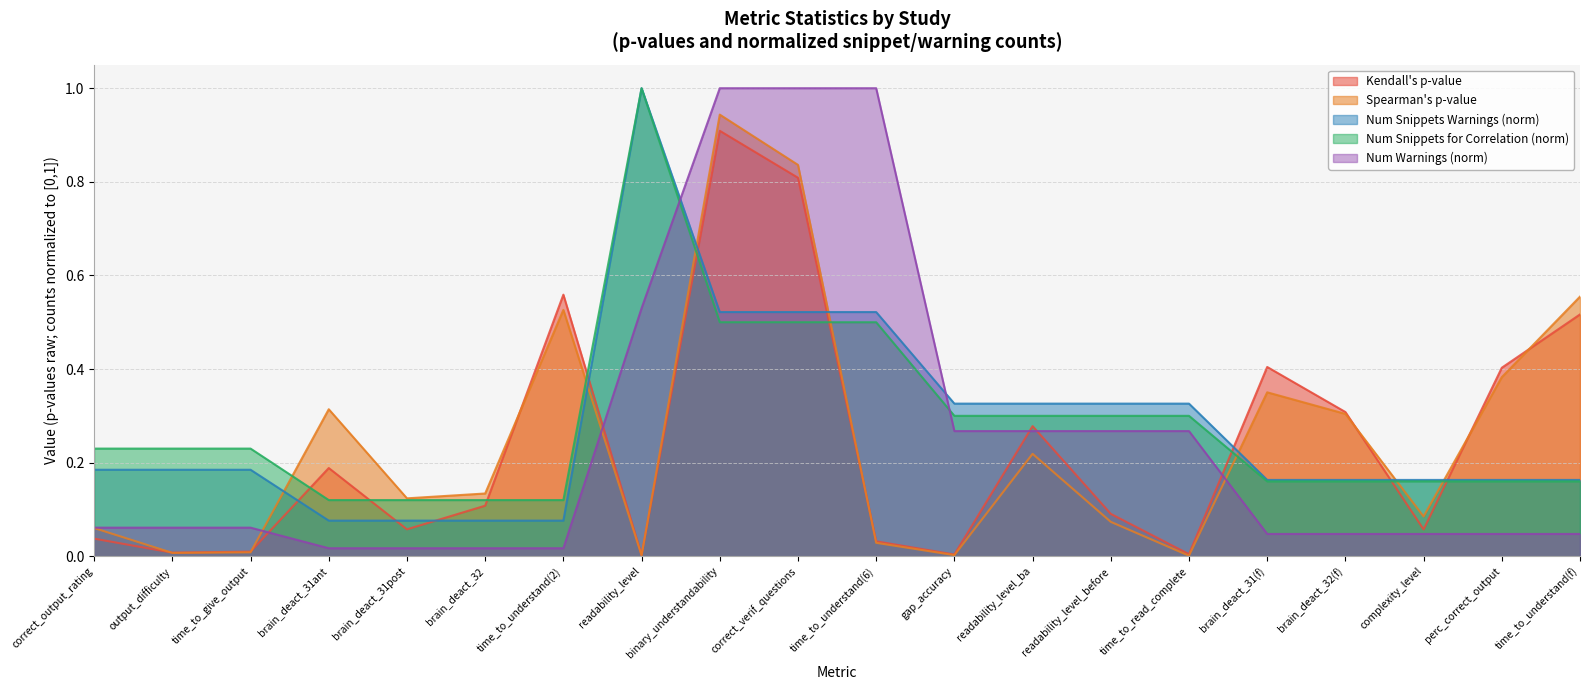

Which label corresponds to the largest value in the chart?

readability_level